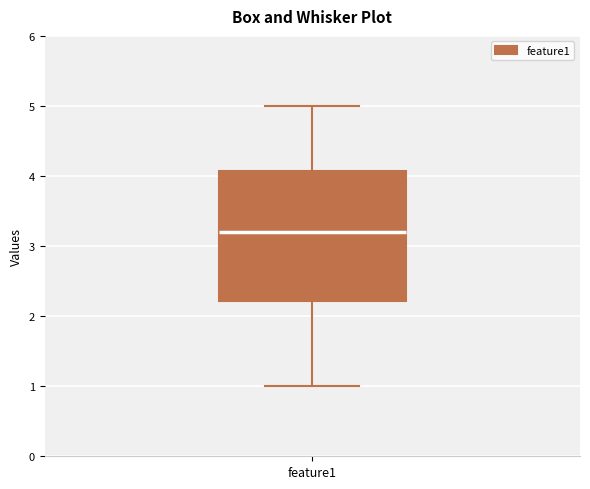

Where does the lower whisker of the box for feature1 end on the y-axis? The values are not printed on the chart, so give them approximately, as read against the axis.

1.0